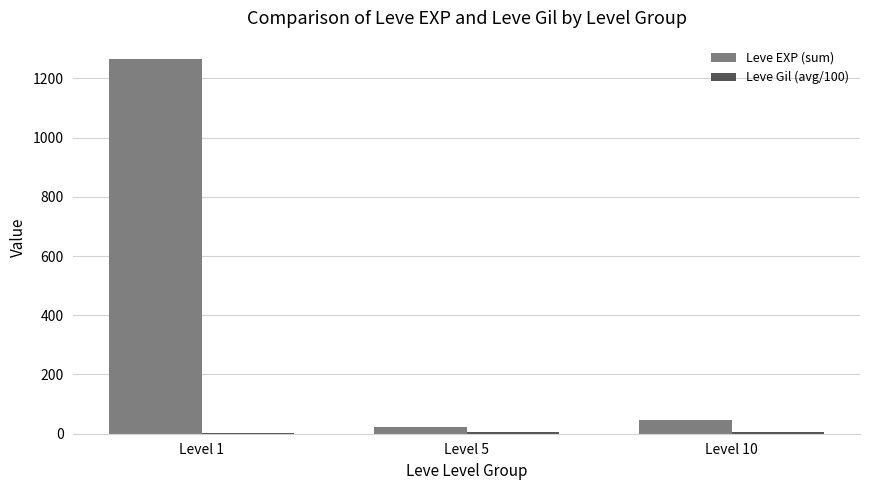

At which category is the sum across all series the highest?

Level 1